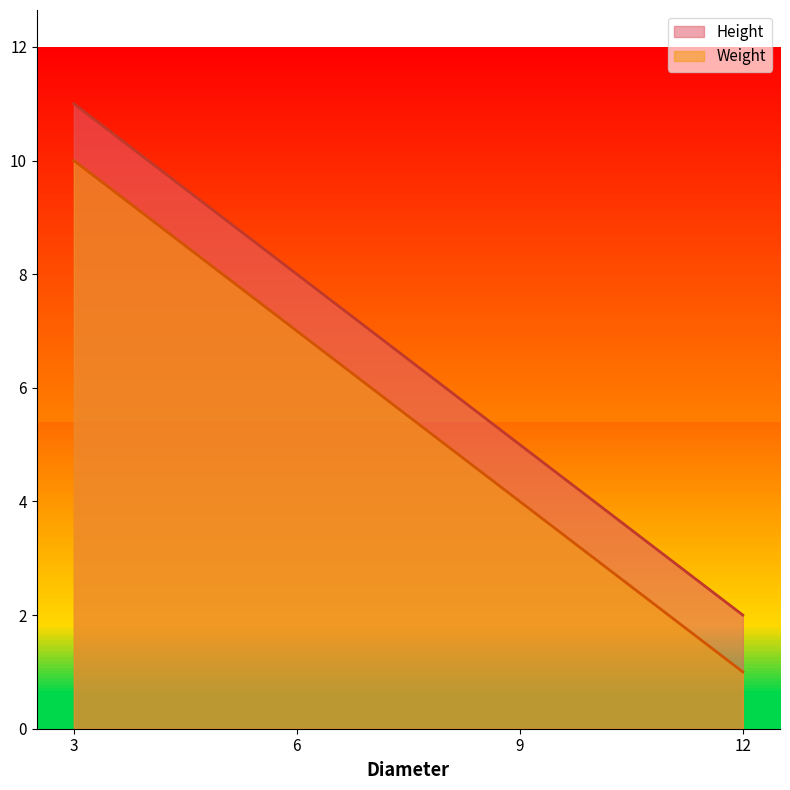

True or false: Weight has more than 0 interior local peaks.

False